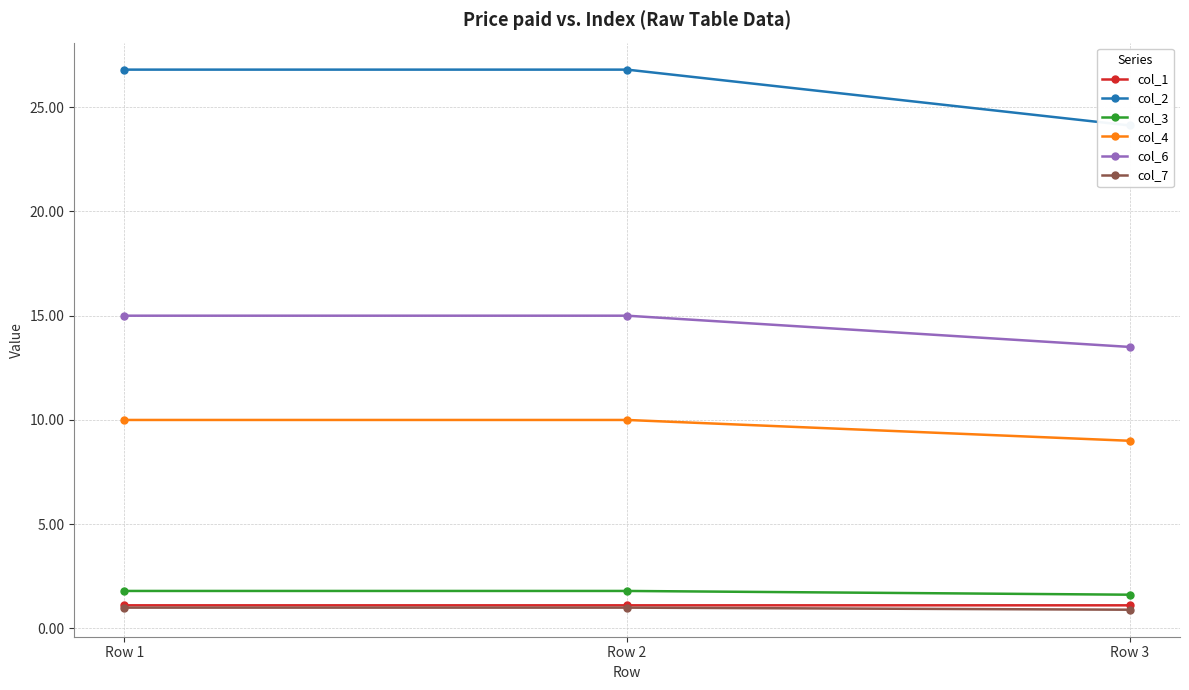

Where is col_4 nearest to the value 9?

Row 3